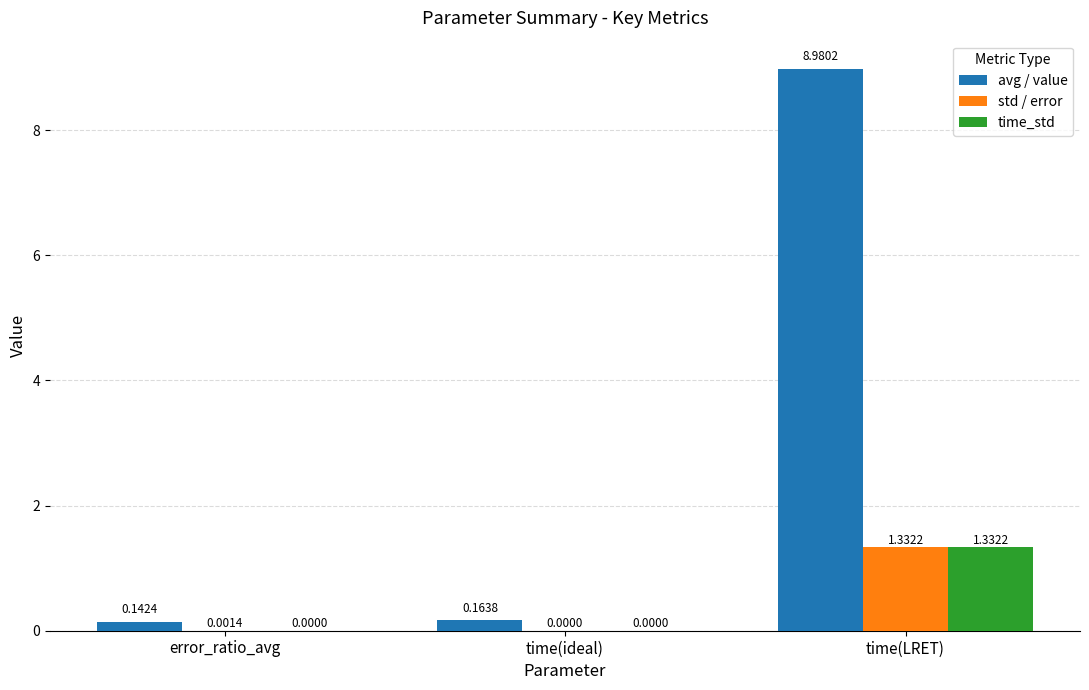

What is the sum of all avg / value values?

9.3